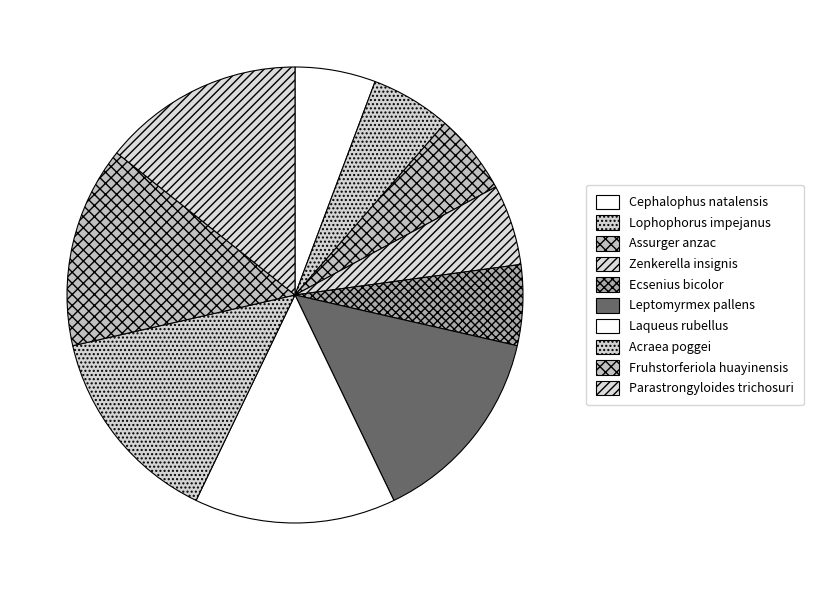

What percentage is the Fruhstorferiola huayinensis slice, to the nearest percent?

14%